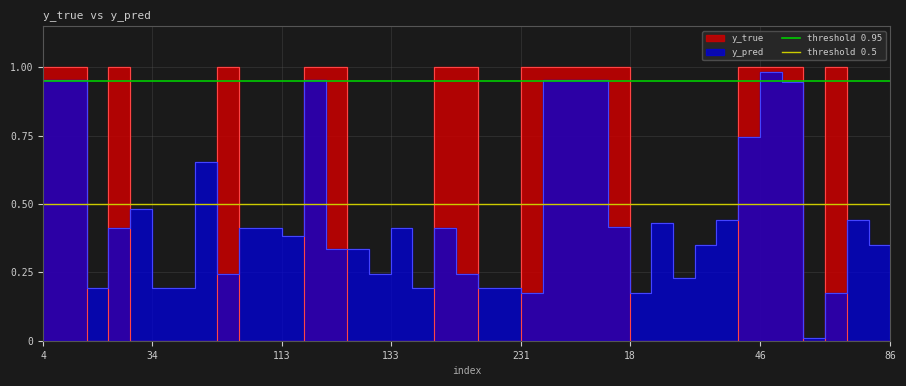

Which category has the highest value in the threshold 0.5 series?

4